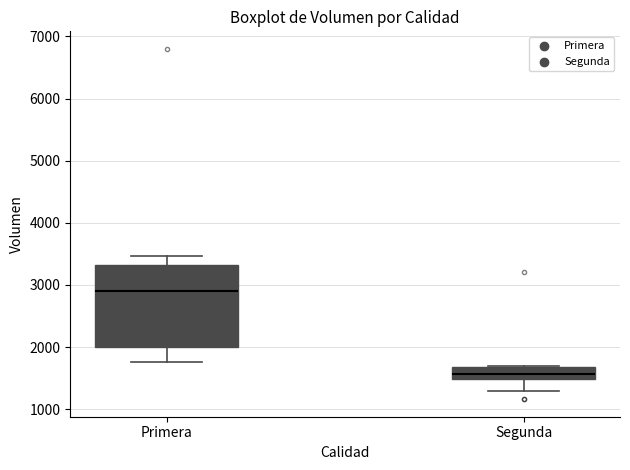

Where does the upper whisker of the box for Primera end on the y-axis? The values are not printed on the chart, so give them approximately, as read against the axis.

3500